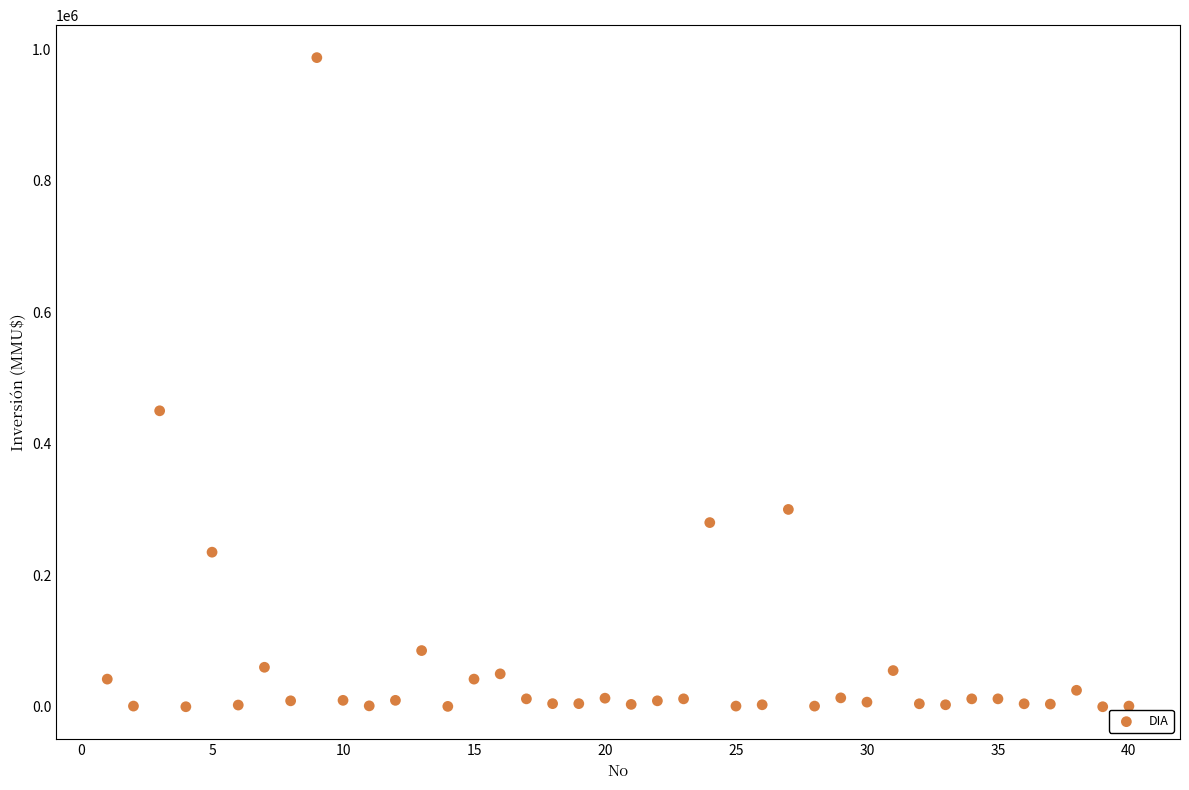

What Y value in the scatter plot is closest to 493500?

450000